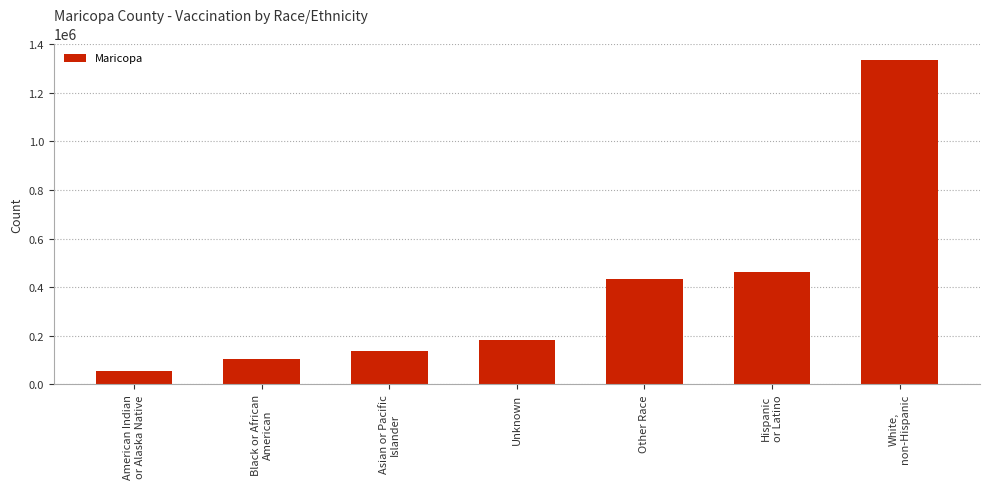

Read the value at Unknown.

182944